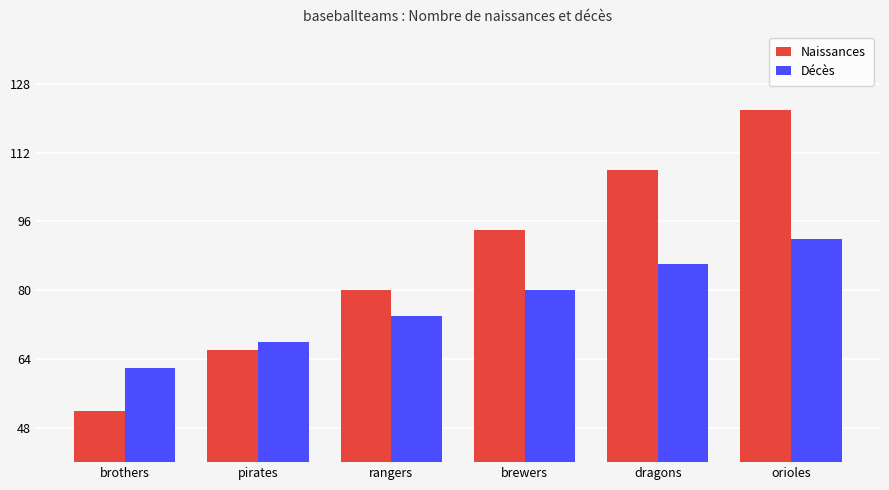

Count the Naissances values in the range 66 to 108.

4